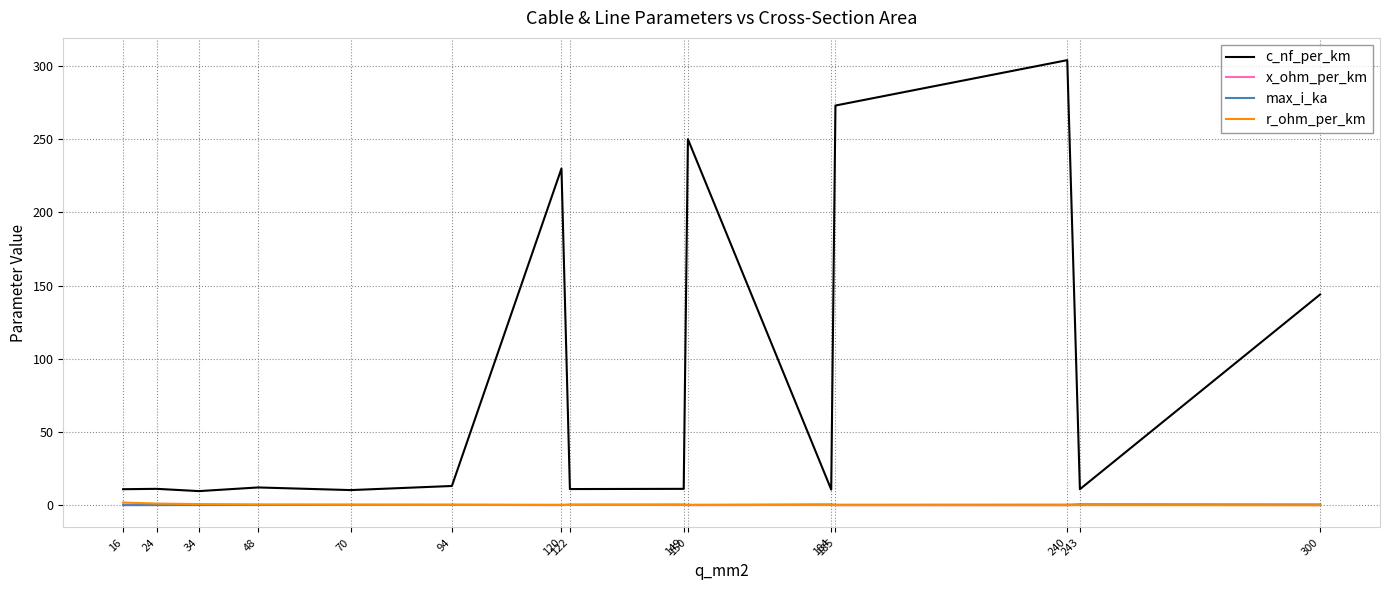

Is it true that x_ohm_per_km equals 0.1 at 150?

True